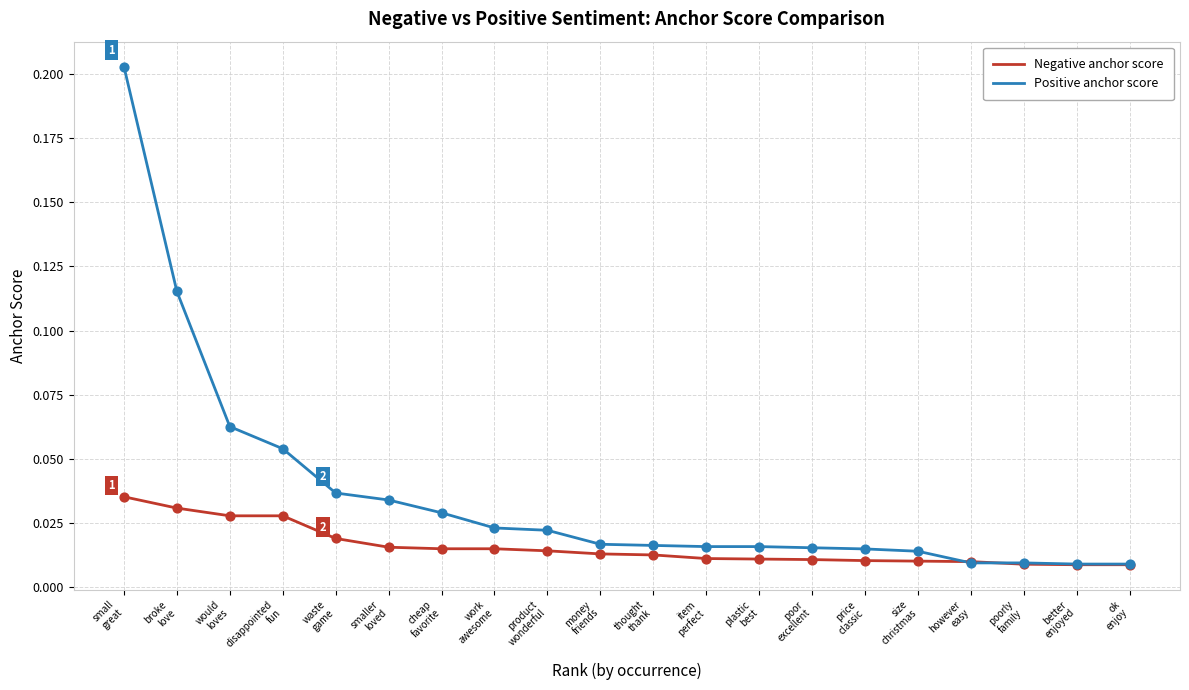

Which series has the widest spread of values?

Positive anchor score